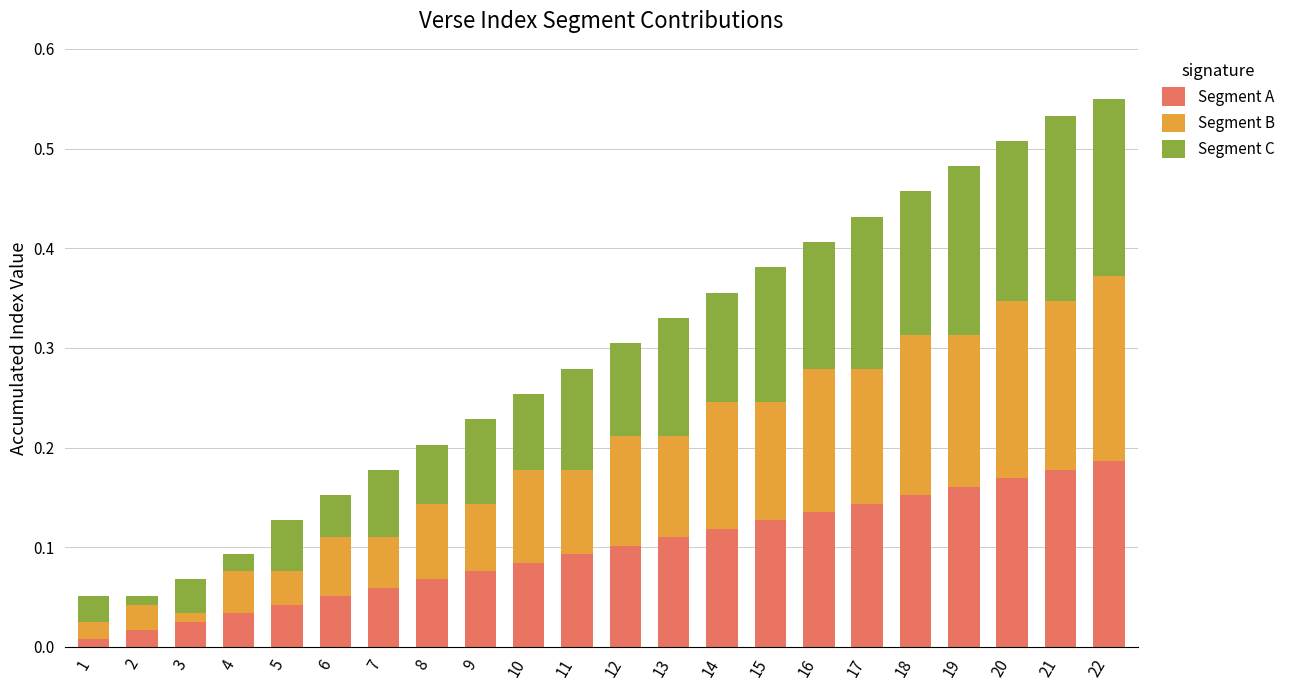

The Segment A series shows 0.1 at 12. True or false?

True